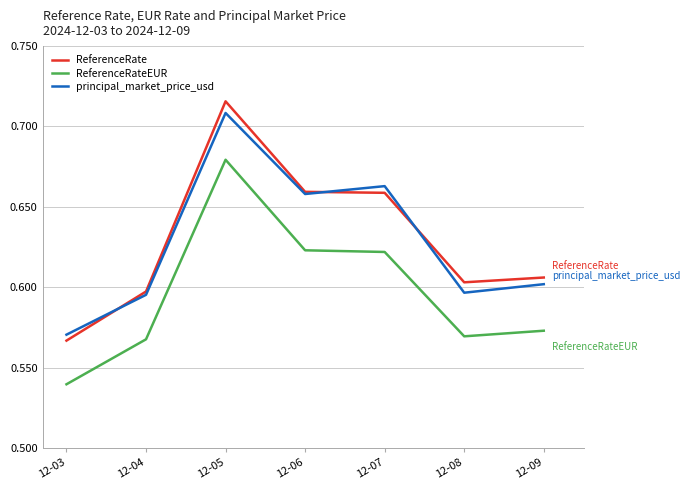

True or false: ReferenceRate and principal_market_price_usd intersect in this chart.

True